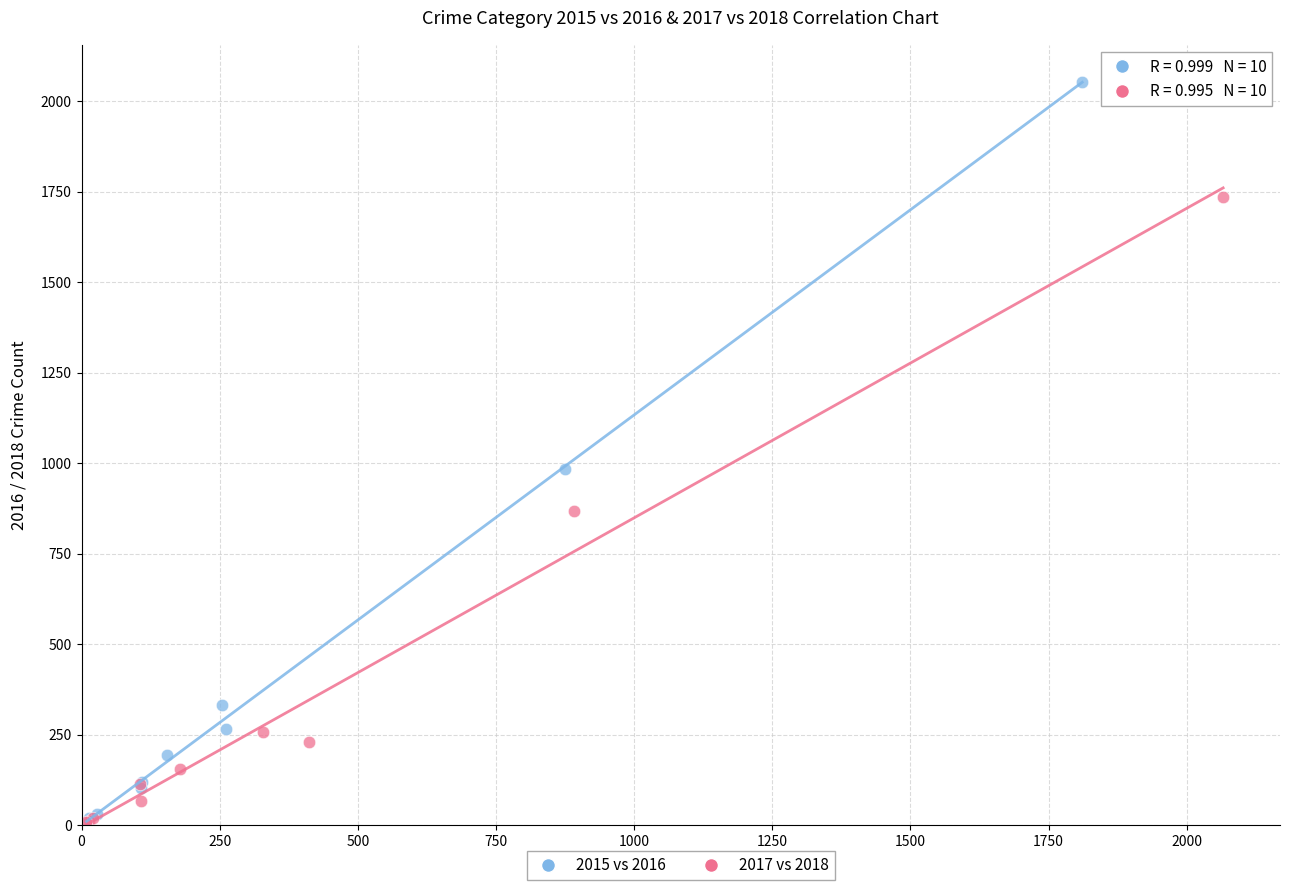

Which series contains the highest Y value?

2015 vs 2016